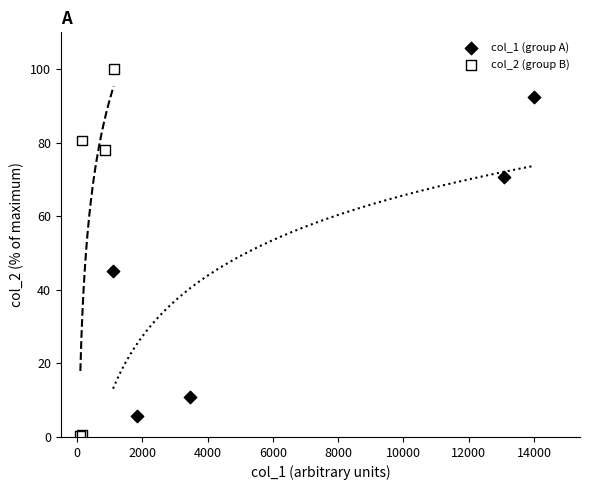

Which series has the largest Y range (max minus min)?

col_2 (group B)